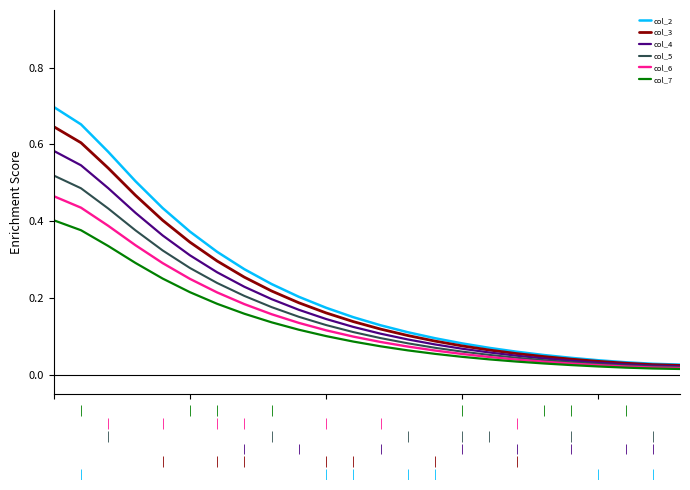

Which series has the widest spread of values?

col_2